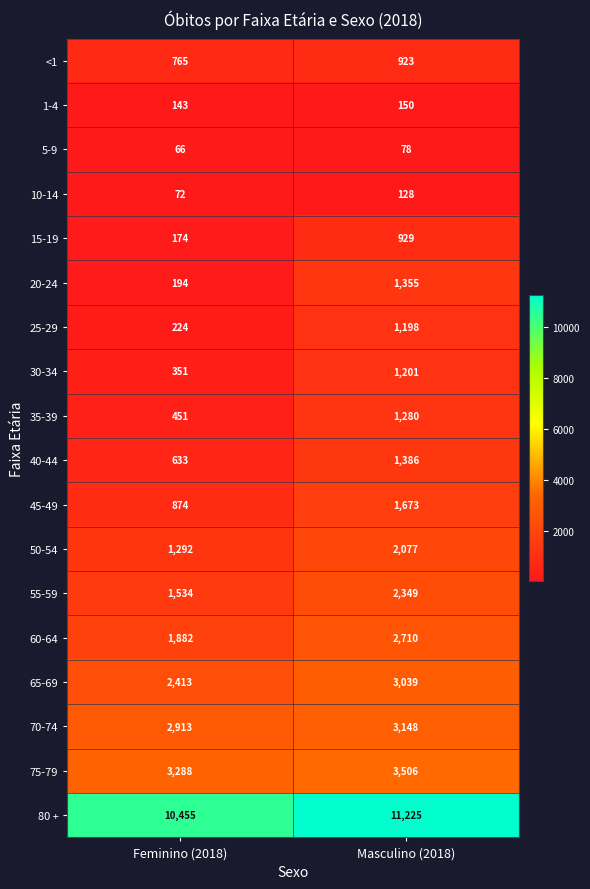

How many distinct data groups are displayed?

18